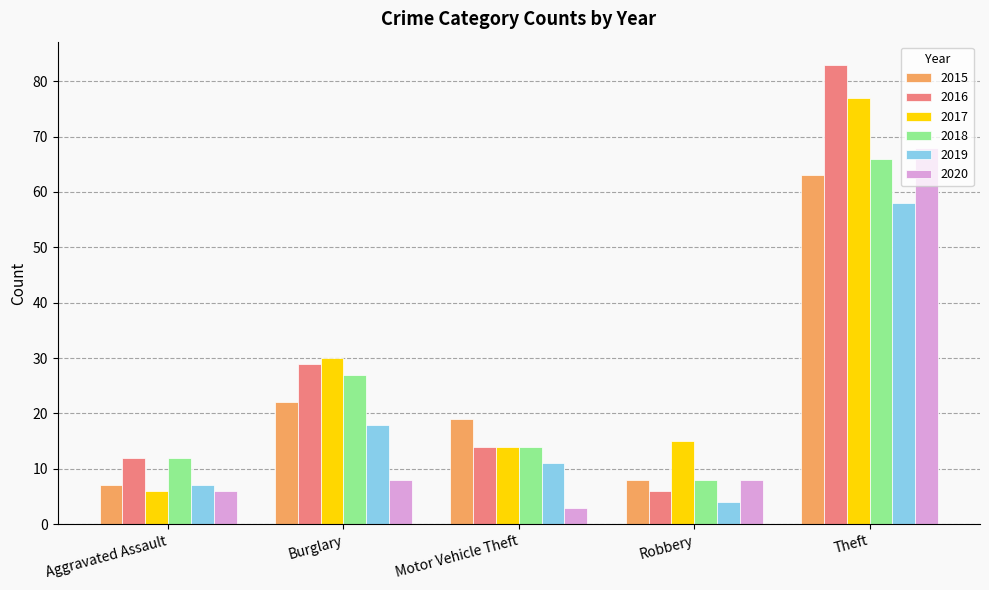

Rank the series by their maximum value, from highest to lowest.

2016, 2017, 2020, 2018, 2015, 2019